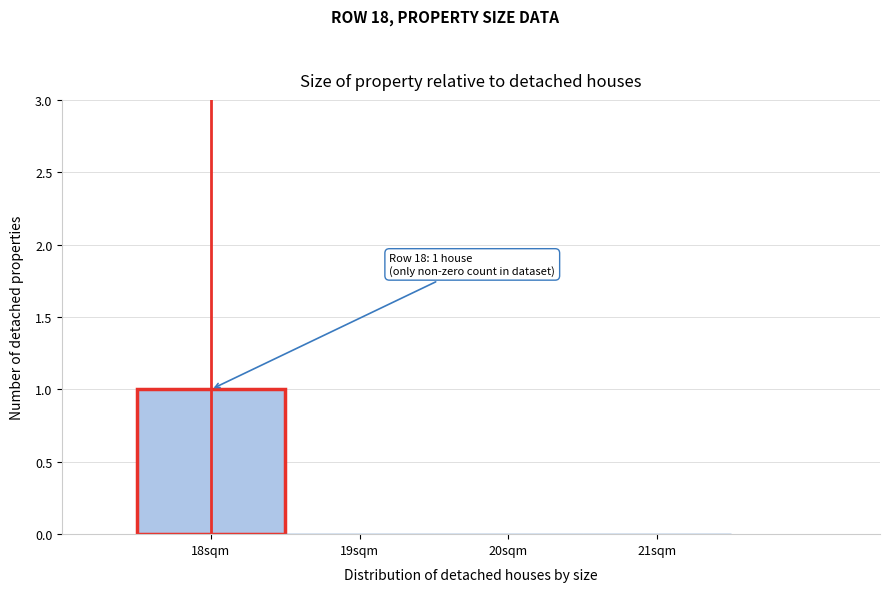

Over which range of the x-axis is the bar tallest?

17.5 to 18.5